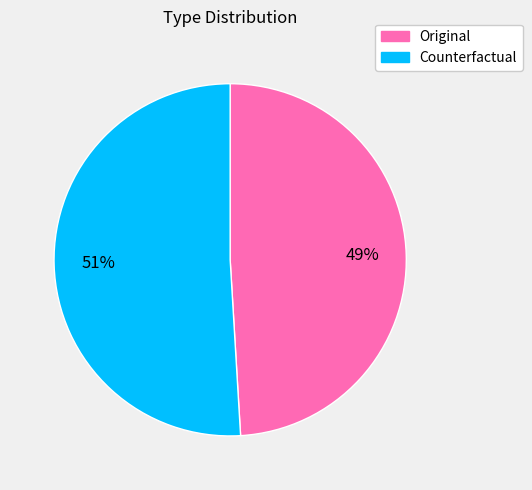

How many segments does this pie chart have?

2